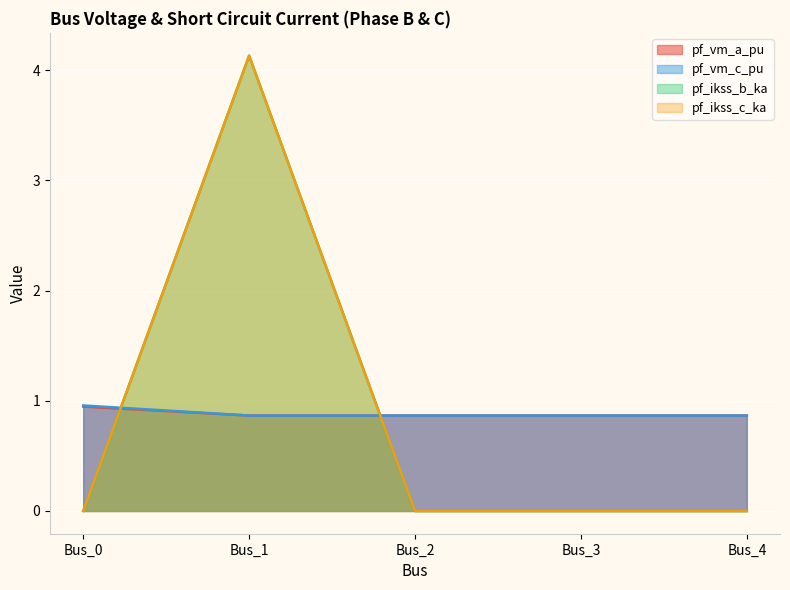

What is the value of the pf_vm_c_pu point at the 3rd from the left?

0.9